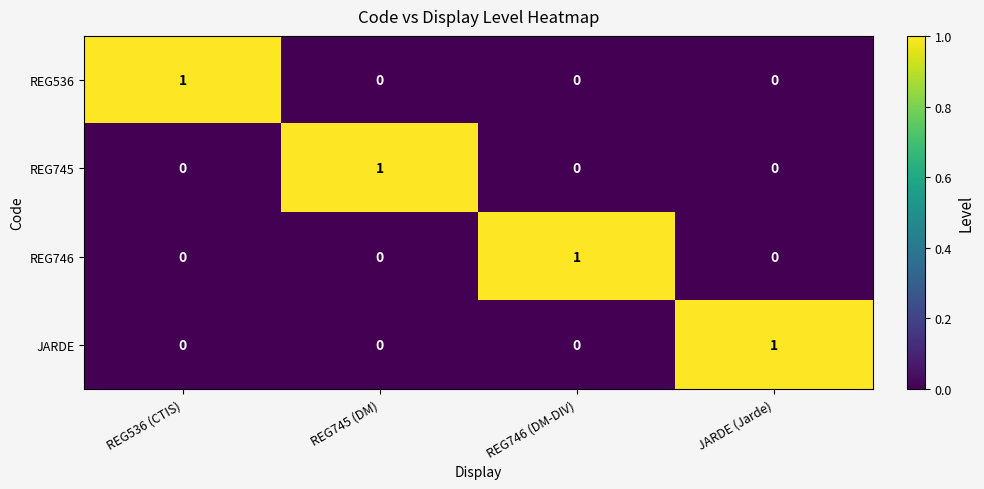

Reading right to left, what are all the values shown in this chart?

REG536: JARDE (Jarde)=0	REG746 (DM-DIV)=0	REG745 (DM)=0	REG536 (CTIS)=1
REG745: JARDE (Jarde)=0	REG746 (DM-DIV)=0	REG745 (DM)=1	REG536 (CTIS)=0
REG746: JARDE (Jarde)=0	REG746 (DM-DIV)=1	REG745 (DM)=0	REG536 (CTIS)=0
JARDE: JARDE (Jarde)=1	REG746 (DM-DIV)=0	REG745 (DM)=0	REG536 (CTIS)=0